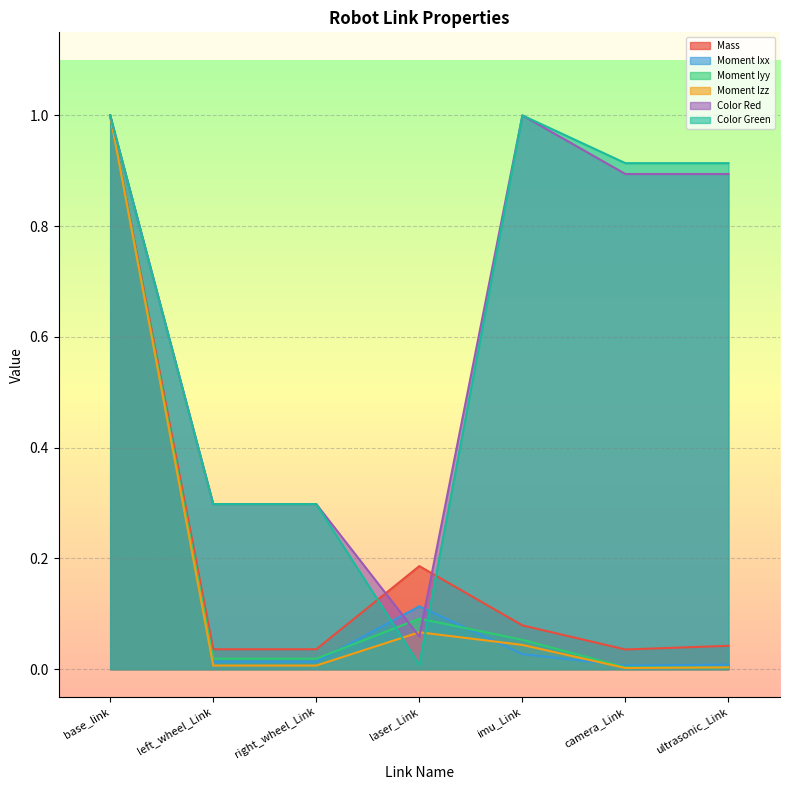

What is the spread (max minus min) of values at ultrasonic_Link?

0.9